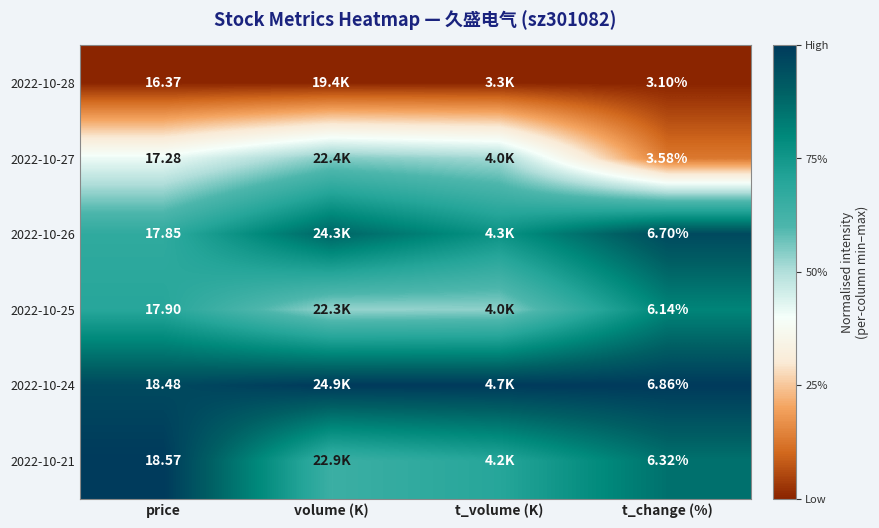

Is the value of 2022-10-25 at price greater than the value of 2022-10-21 at t_change (%)?

Yes